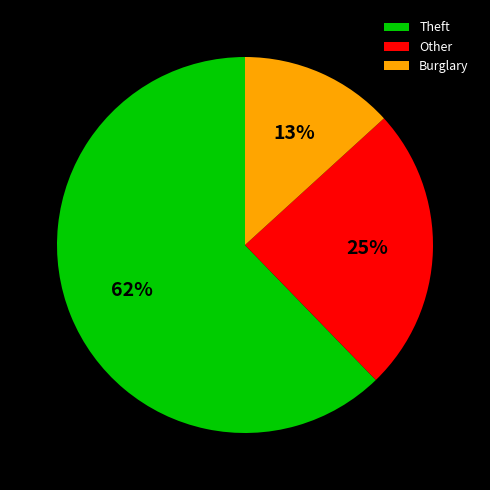

Which category has the smallest portion of the pie?

Burglary